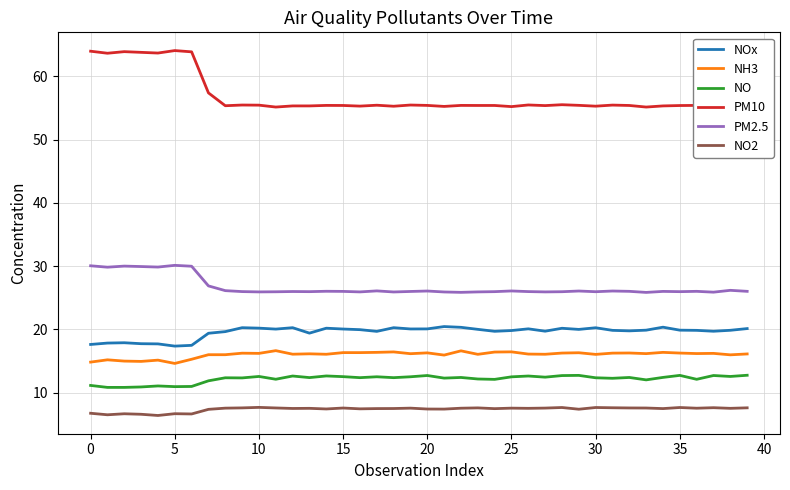

What is the difference between the maximum and minimum values in the PM10 series?

8.9